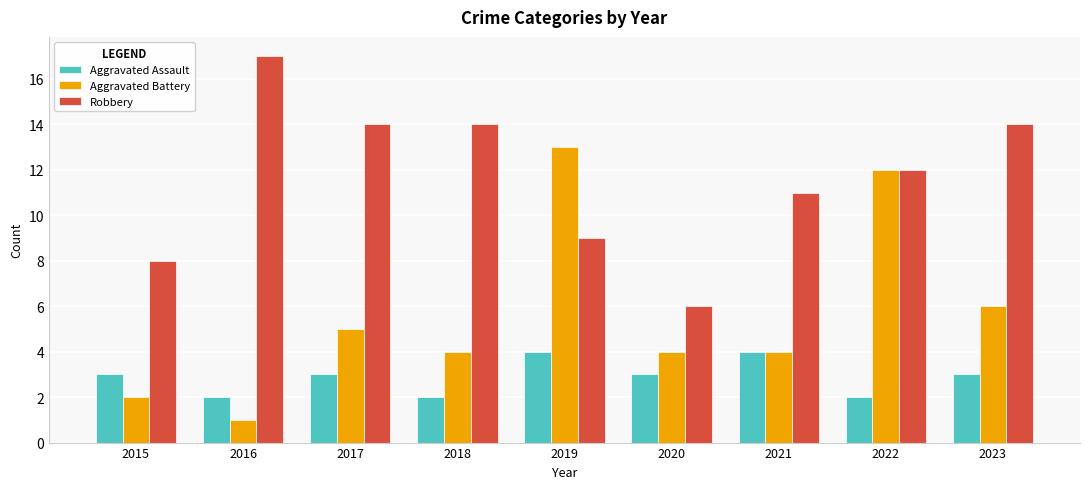

True or false: Aggravated Battery has a value of 4 at 2021.

True